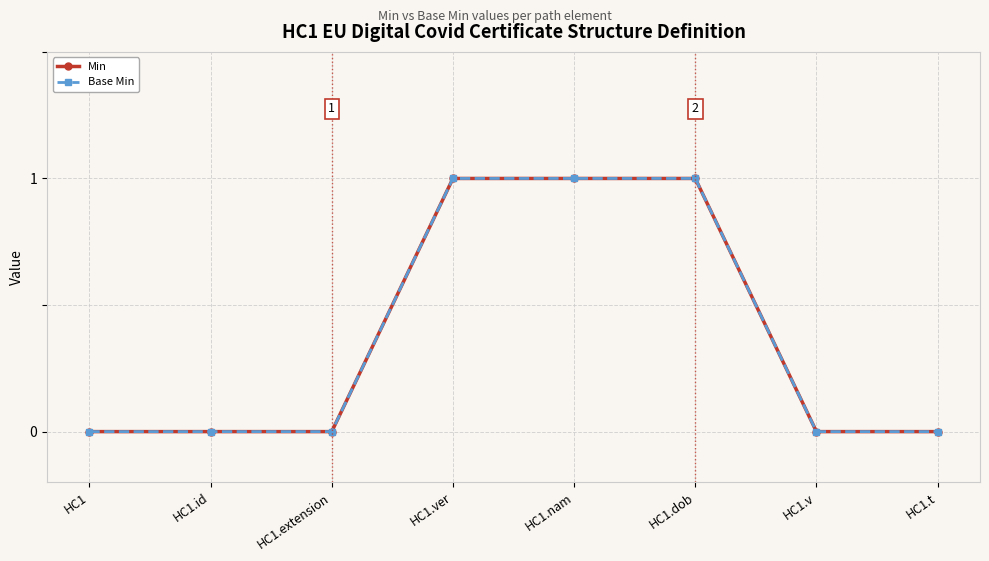

True or false: Min and Base Min intersect in this chart.

False